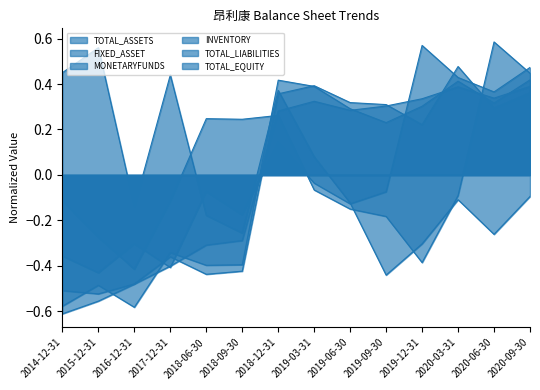

Does the chart have visible grid lines?

No